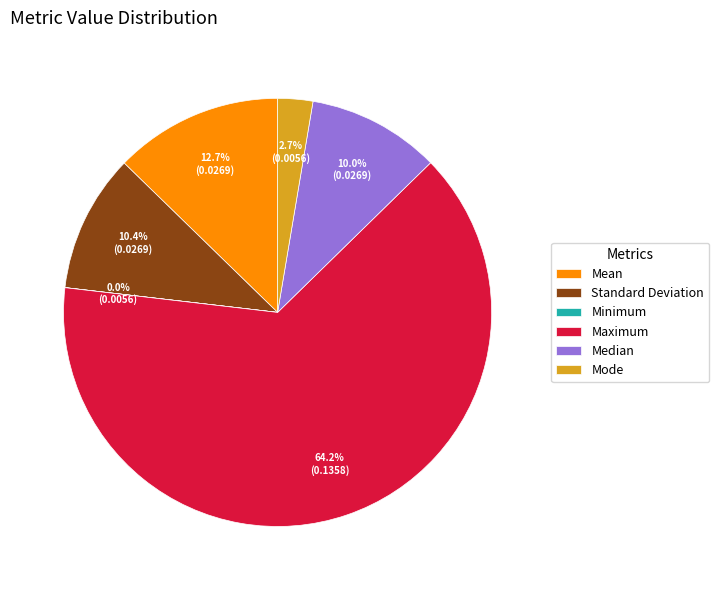

What is the largest slice in the pie chart?

Maximum